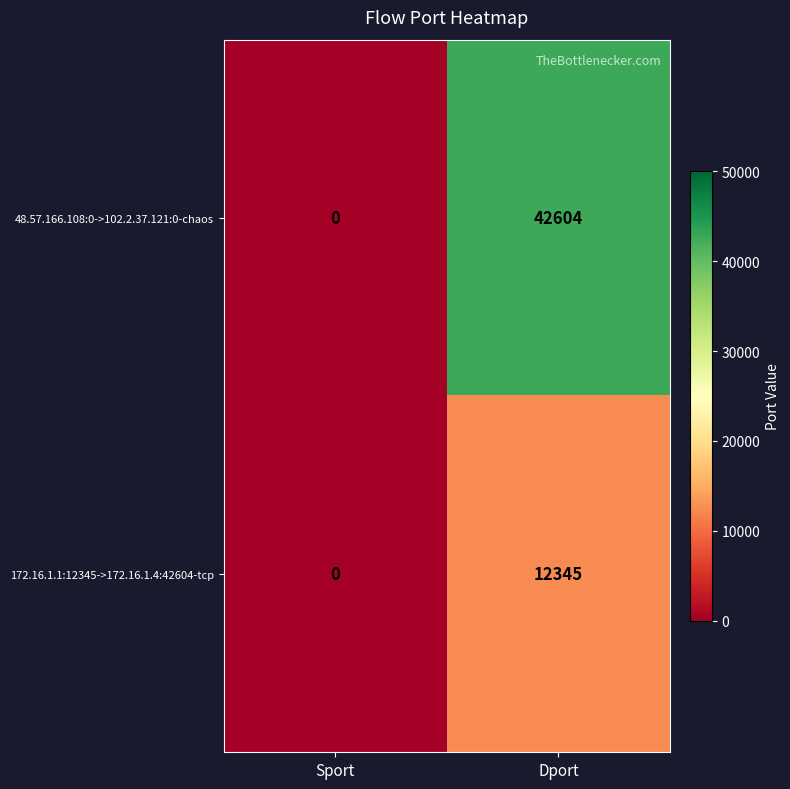

What is the spread (max minus min) of values at Dport?

30259